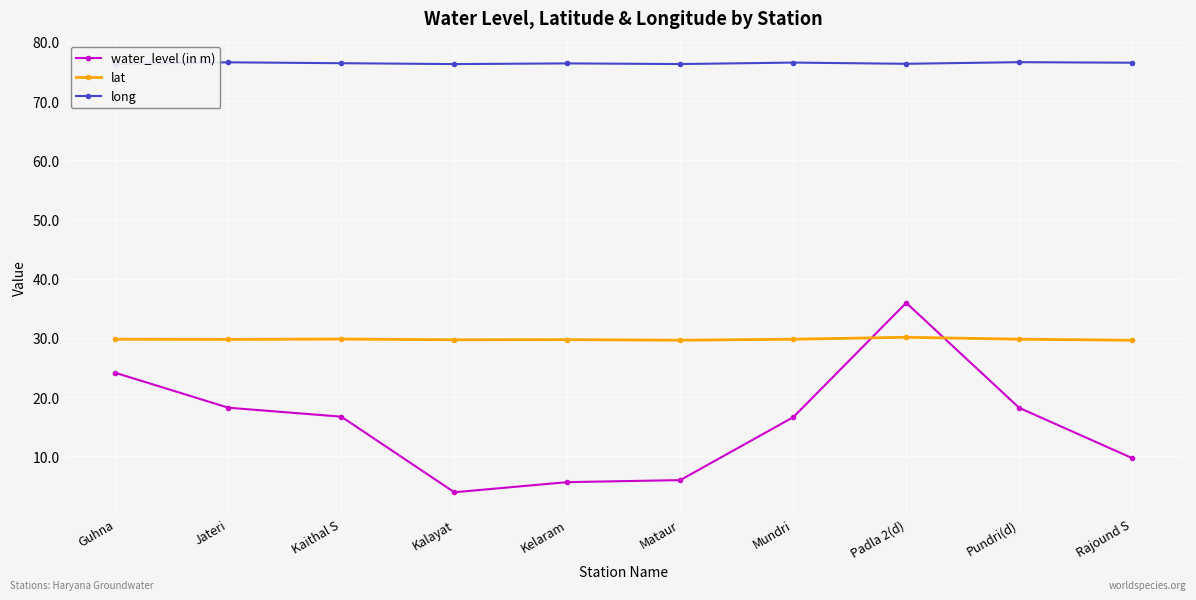

What is the smallest value displayed?

3.9